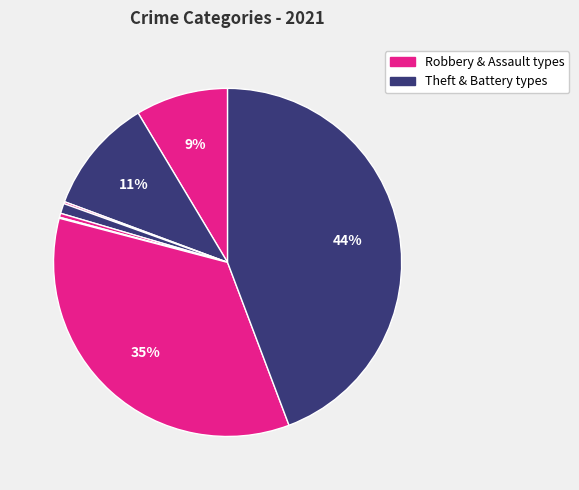

How many segments does this pie chart have?

8